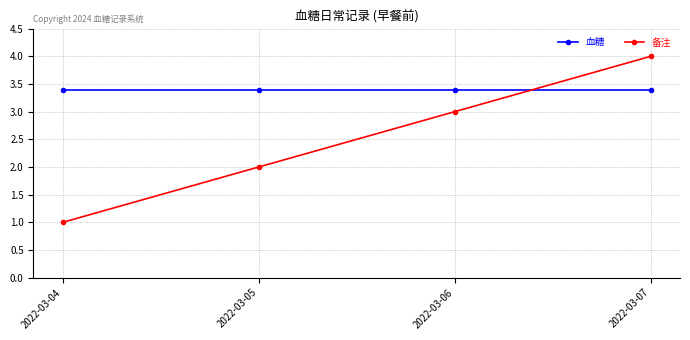

What are all the series names shown in the legend?

血糖, 备注